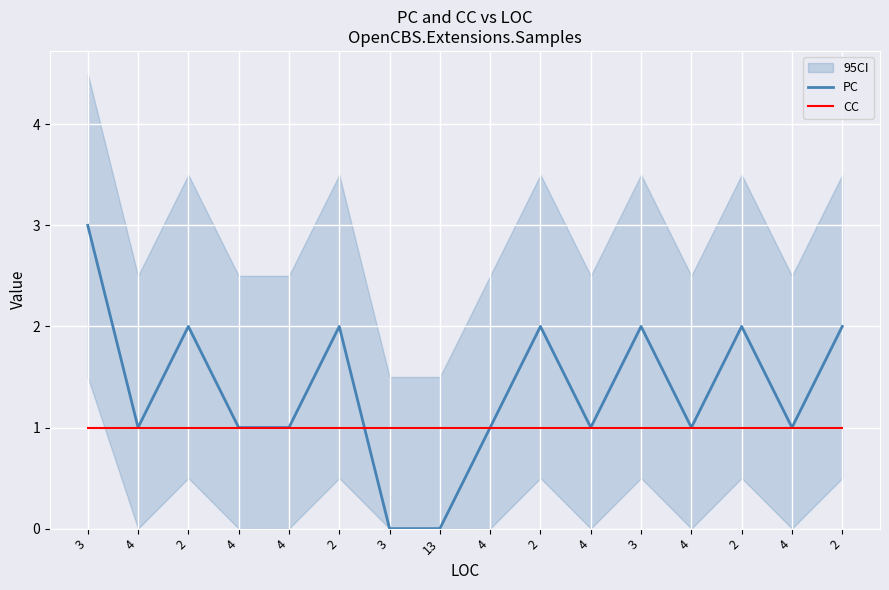

True or false: PC and CC cross at least once.

True